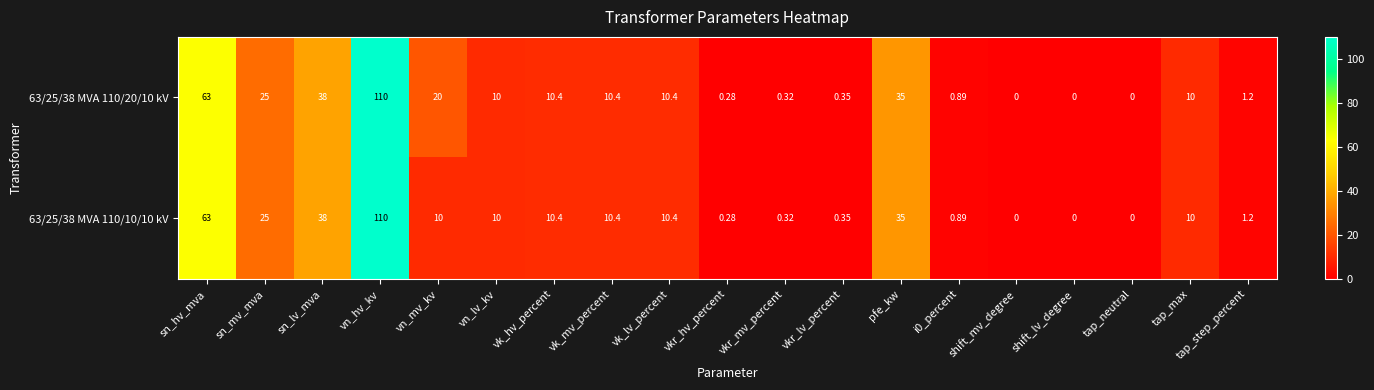

What is the total value across all series at vn_lv_kv?

20.0